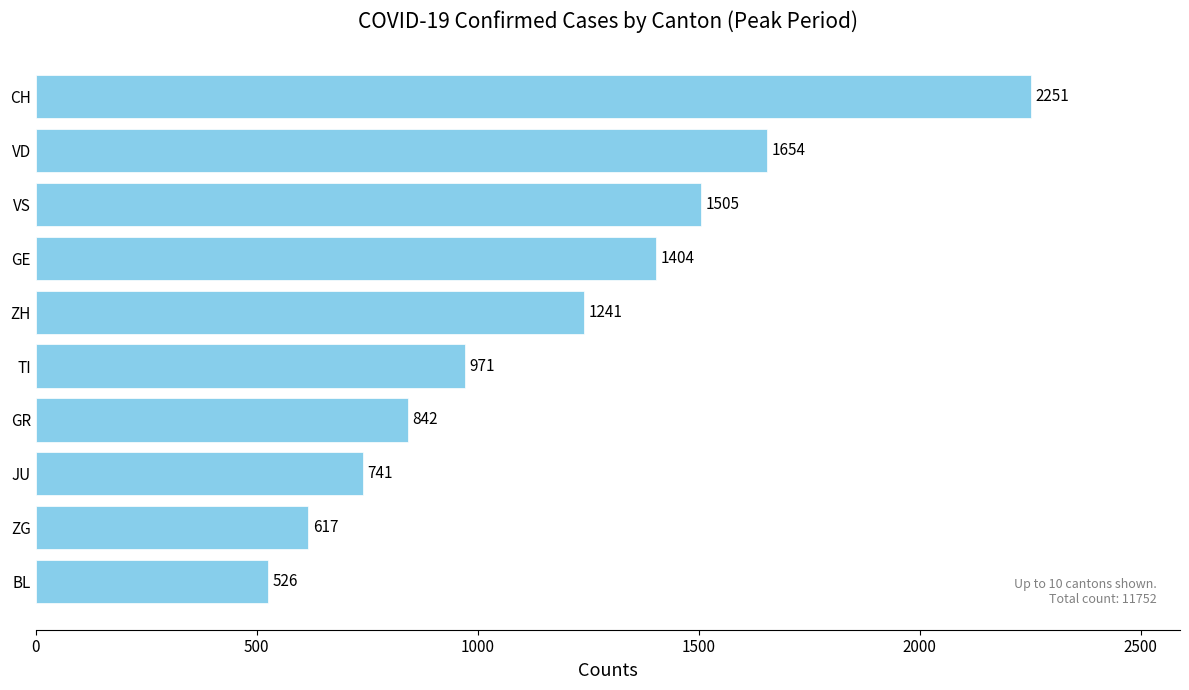

Which label corresponds to the smallest value in the chart?

BL